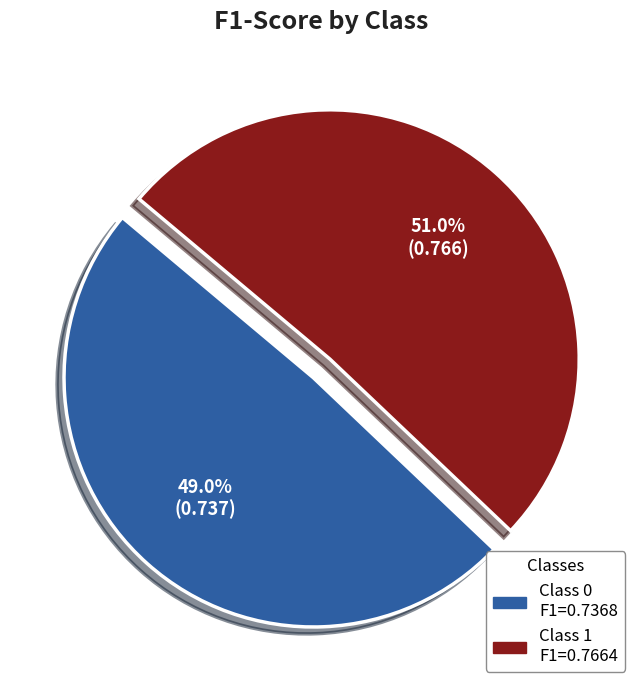

Count the number of slices in the pie.

2